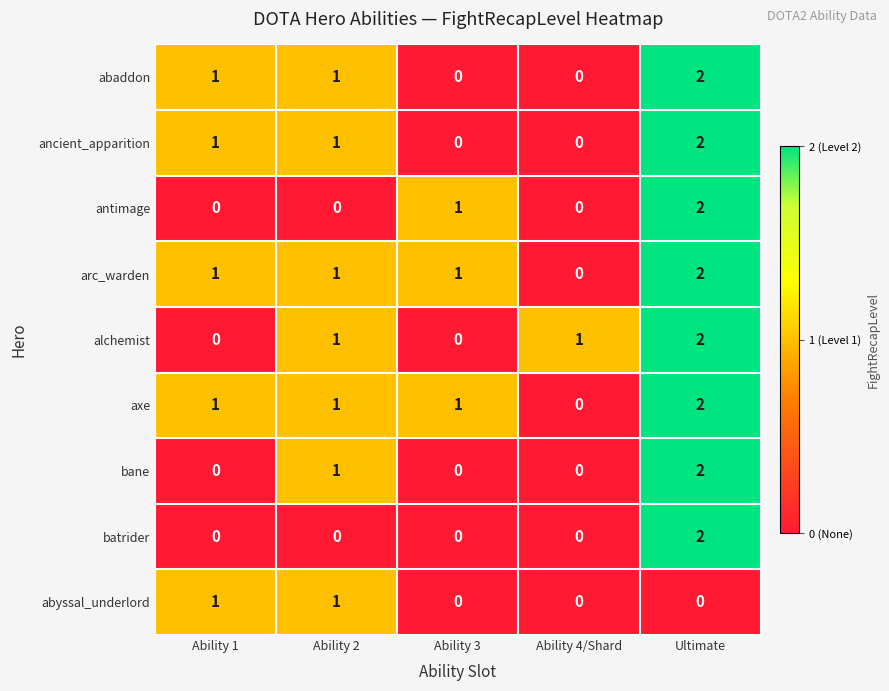

The batrider series shows 2 at Ultimate. True or false?

True